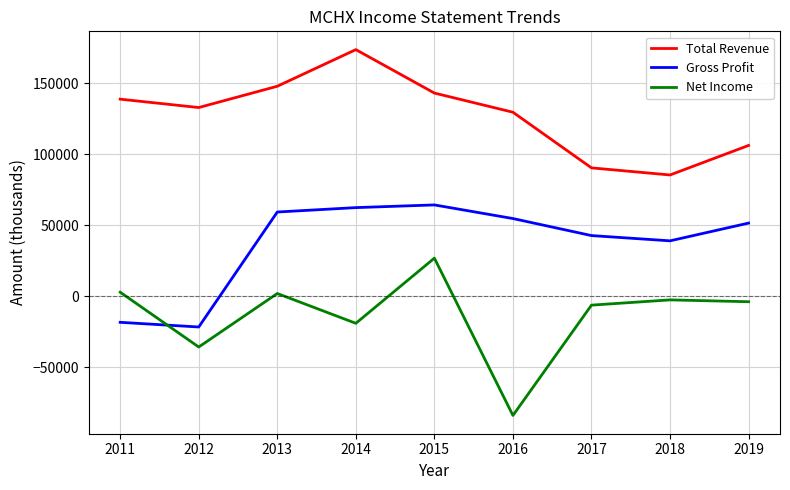

Does the chart display data point markers on the line(s)?

No